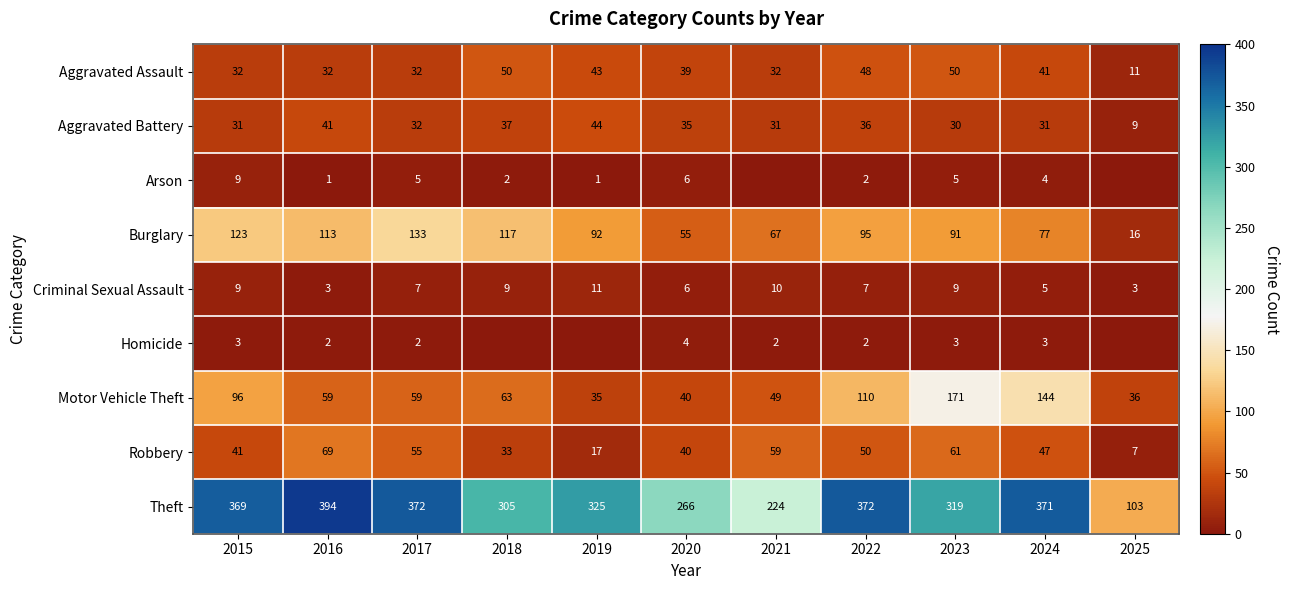

Is it true that Arson equals 2 at 2022?

True